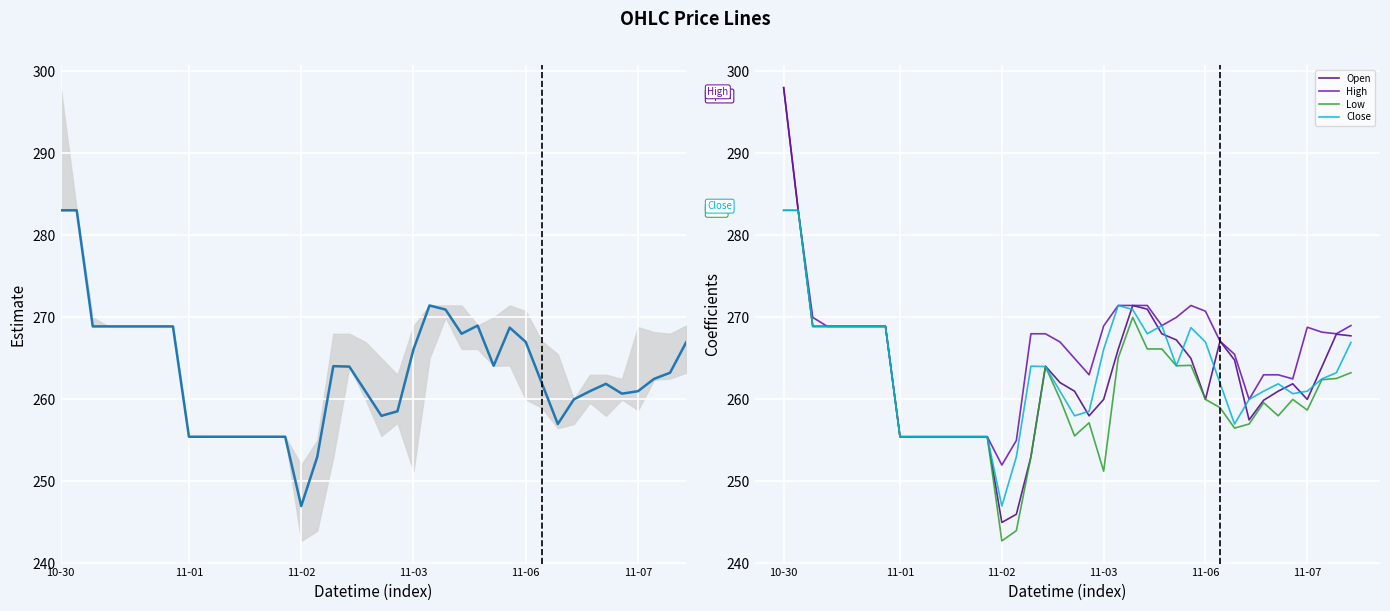

Reading left to right, what are all the values shown in this chart?

Close: 283.1	283.1	268.9	268.9	268.9	268.9	268.9	268.9	255.4	255.4	255.4	255.4	255.4	255.4	255.4	247.0	253.0	264.1	264.0	261.0	258.0	258.6	266.1	271.4	270.9	268.0	269.0	264.1	268.8	267.0	262.0	257.0	260.0	261.0	261.9	260.7	261.0	262.5	263.2	266.9
Open: 298.0	283.1	268.9	268.9	268.9	268.9	268.9	268.9	255.4	255.4	255.4	255.4	255.4	255.4	255.4	245.0	246.0	253.0	264.1	262.1	261.0	258.0	260.0	266.1	271.4	271.0	268.0	267.2	265.0	260.0	267.1	264.8	257.5	259.9	261.0	261.9	260.0	263.9	267.9	267.8
High: 298.0	283.1	270.0	268.9	268.9	268.9	268.9	268.9	255.4	255.4	255.4	255.4	255.4	255.4	255.4	252.0	255.0	268.0	268.0	267.0	265.0	263.0	268.9	271.4	271.4	271.4	269.0	270.0	271.4	270.8	267.1	265.5	260.0	263.0	263.0	262.5	268.8	268.2	268.0	269.0
Low: 283.1	283.1	268.9	268.9	268.9	268.9	268.9	268.9	255.4	255.4	255.4	255.4	255.4	255.4	255.4	242.8	244.0	253.0	264.0	260.1	255.6	257.1	251.2	265.1	270.0	266.1	266.1	264.1	264.1	260.0	259.0	256.5	257.0	259.6	258.0	260.0	258.7	262.4	262.6	263.2